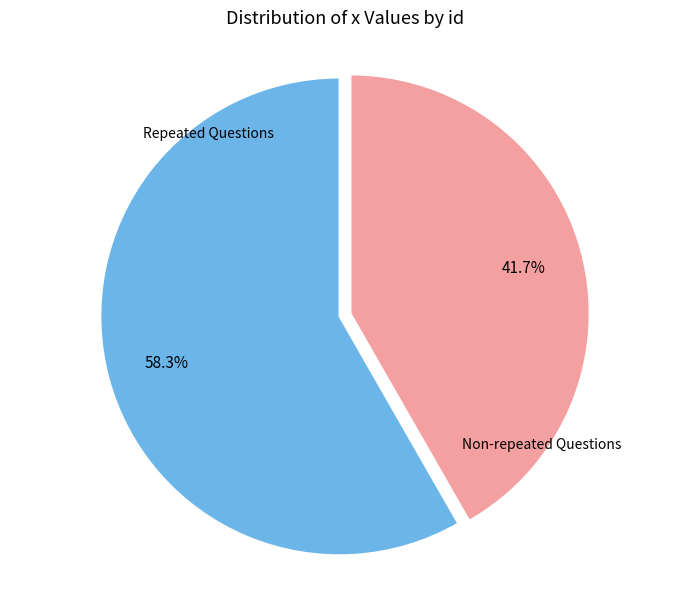

Count the number of slices in the pie.

2